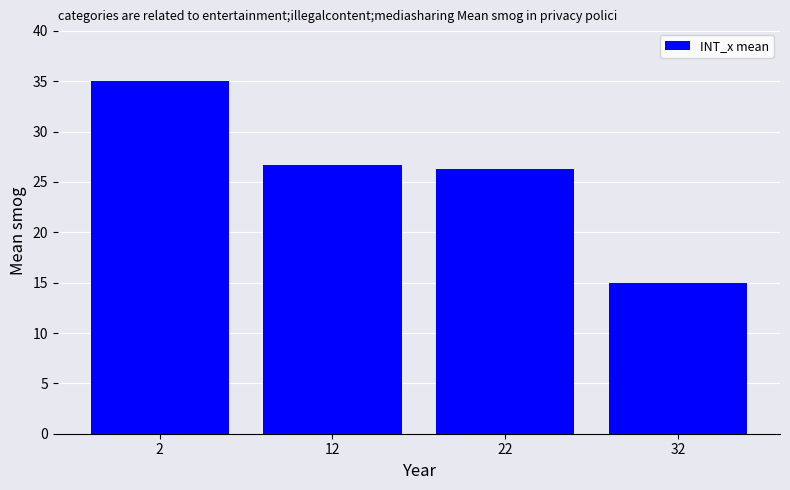

What is the difference between the values at 12 and 32?

11.7